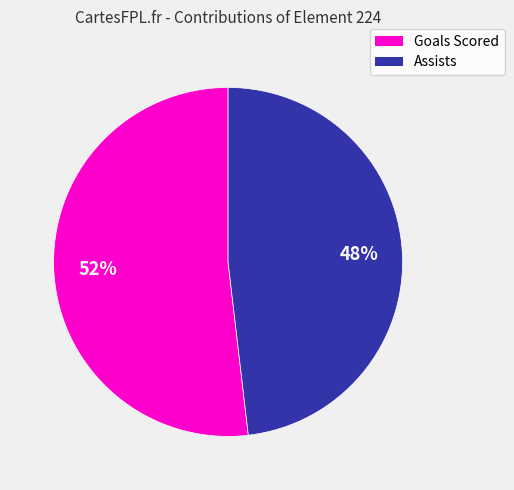

To the nearest percent, what is the difference between the Goals Scored and Assists slice percentages?

4%